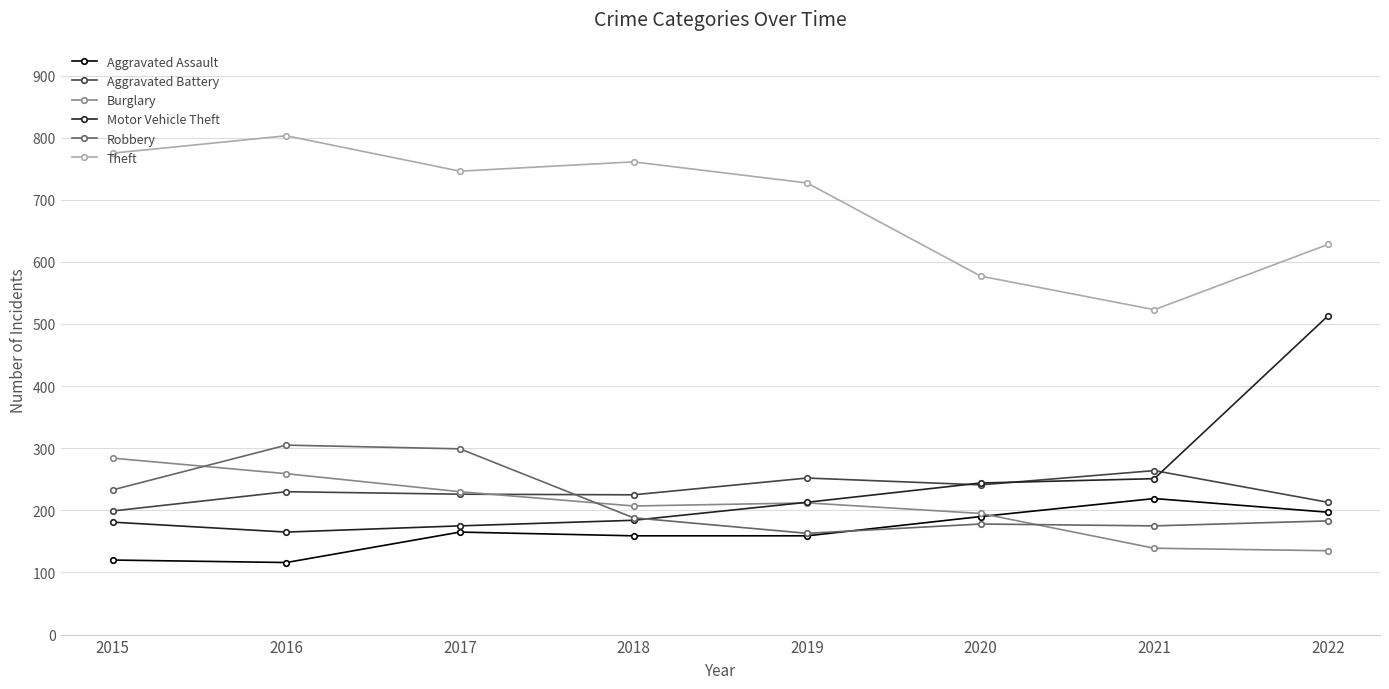

What is the value of the Robbery point at the 8th from the left?

183